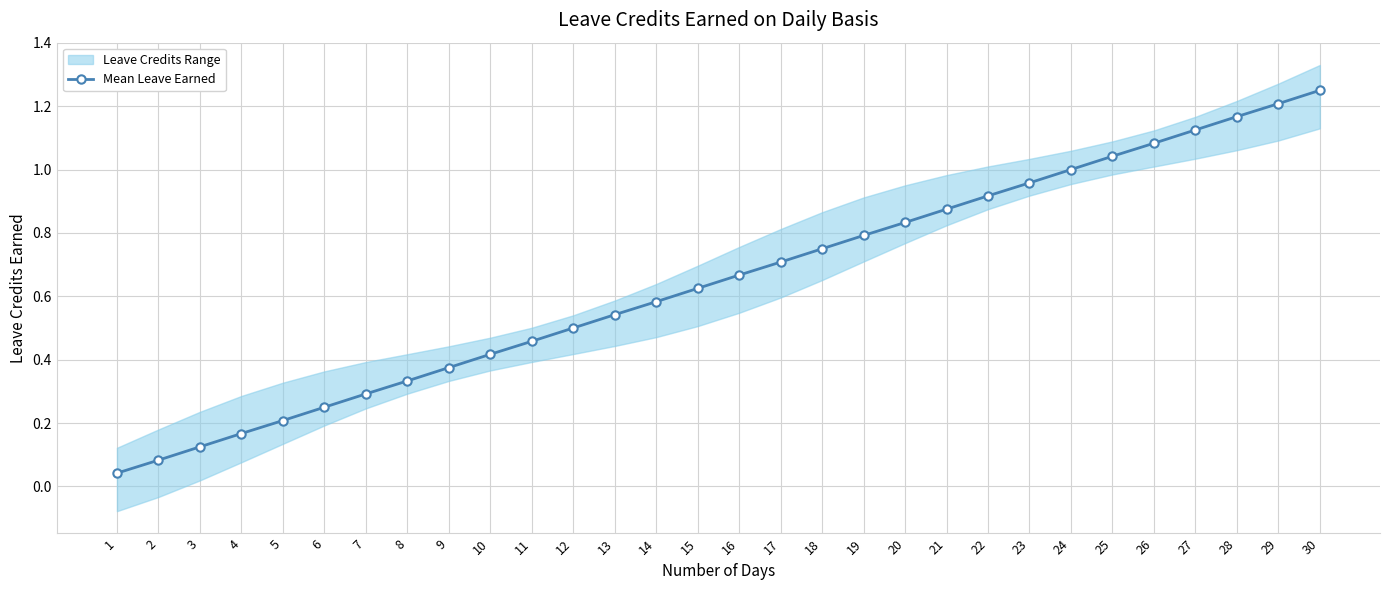

The chart shows a value of 0.7 at 16. True or false?

True